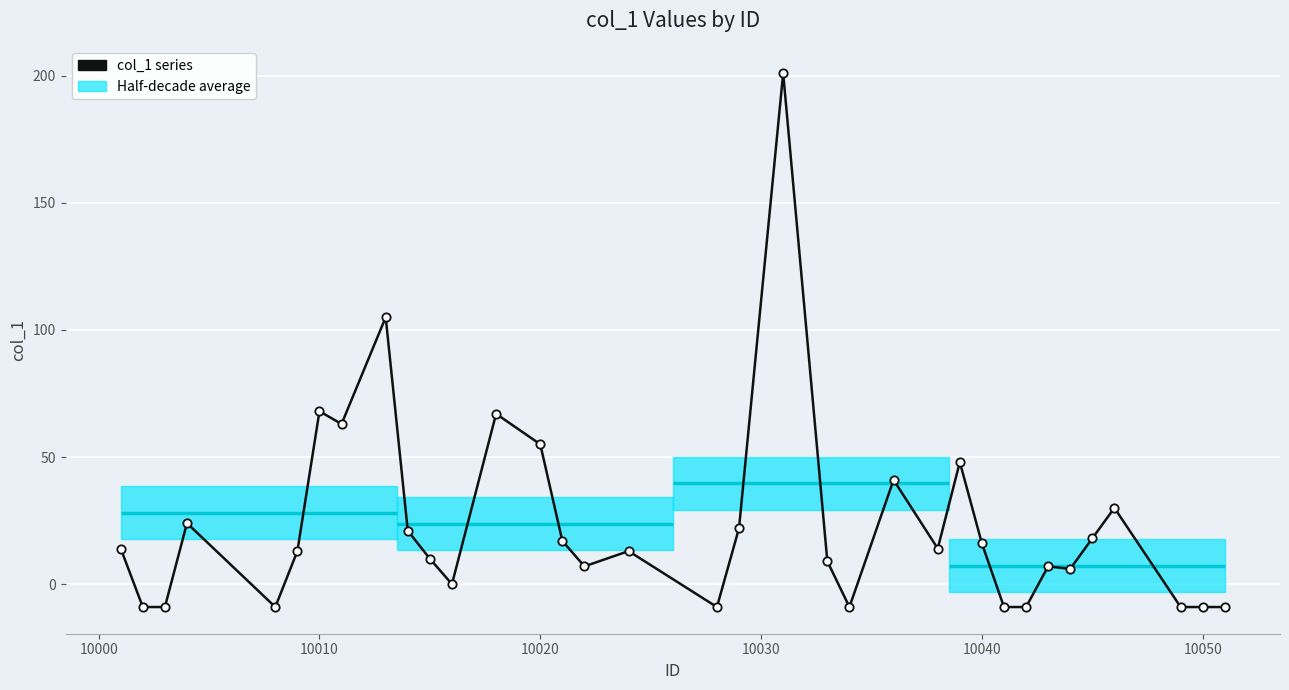

How many positive values are there?

24